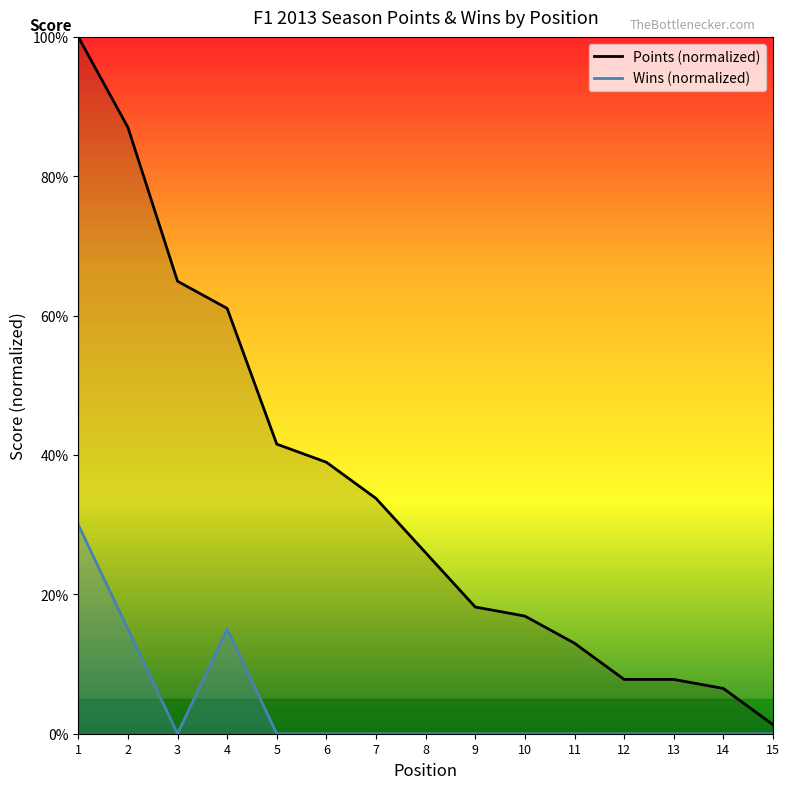

At how many categories does at least one series exceed 6?

14